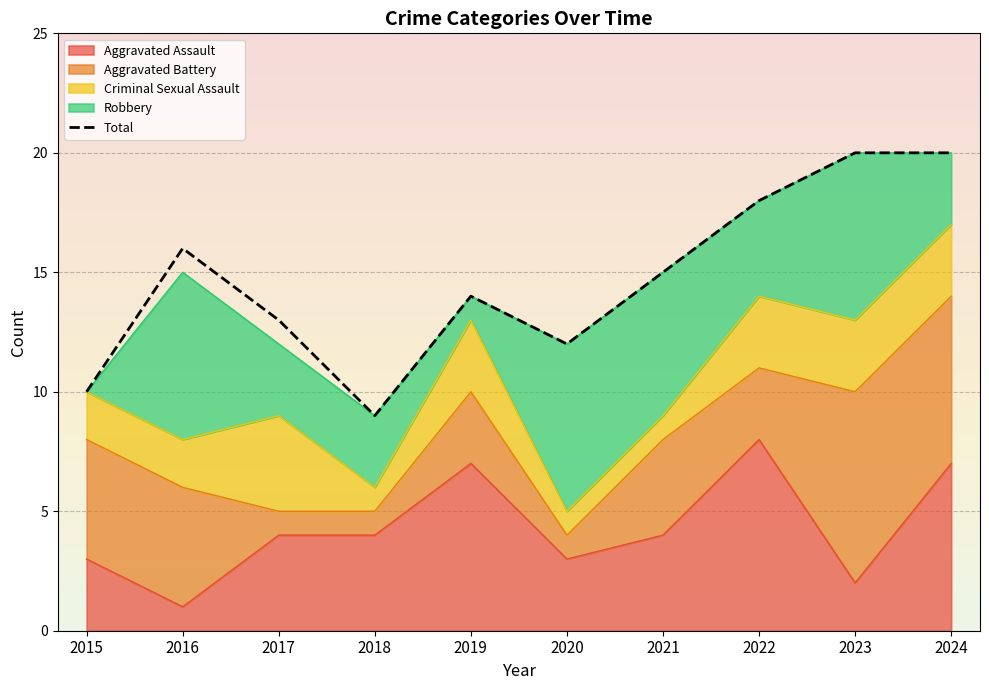

What is the average value?

15